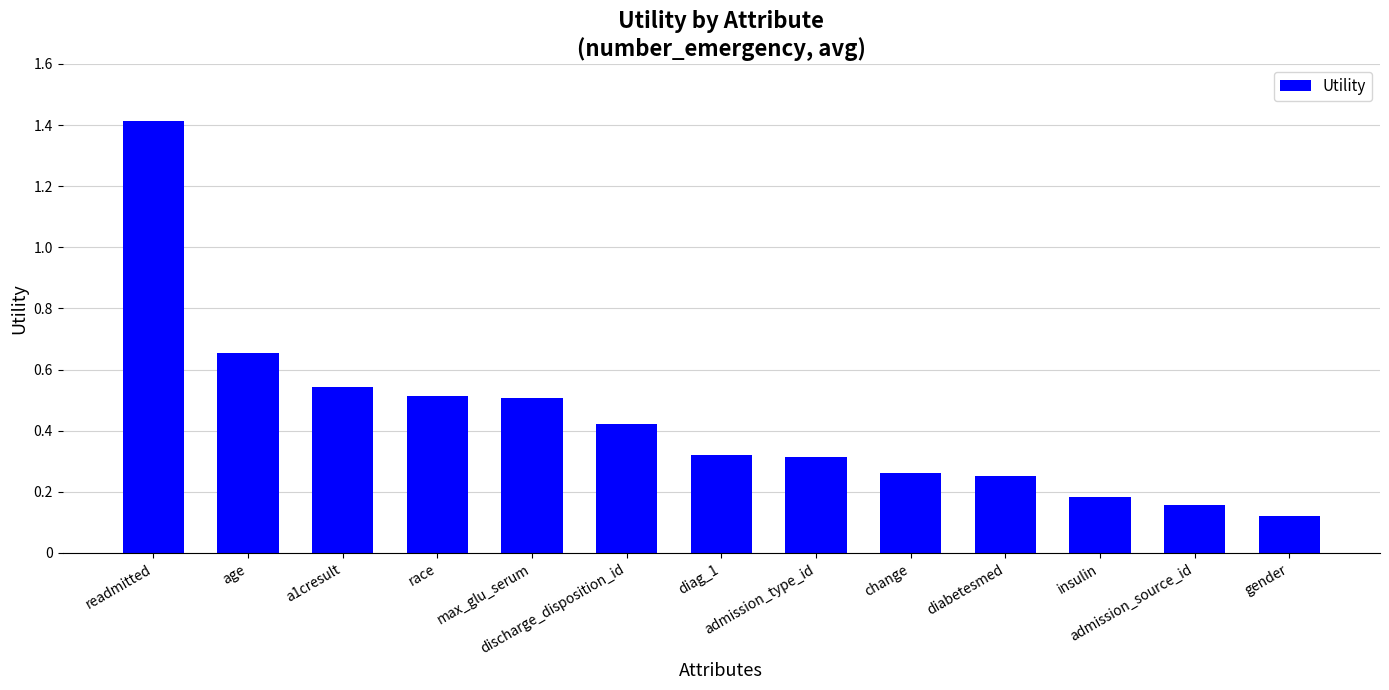

The value at race is 0.9. True or false?

False